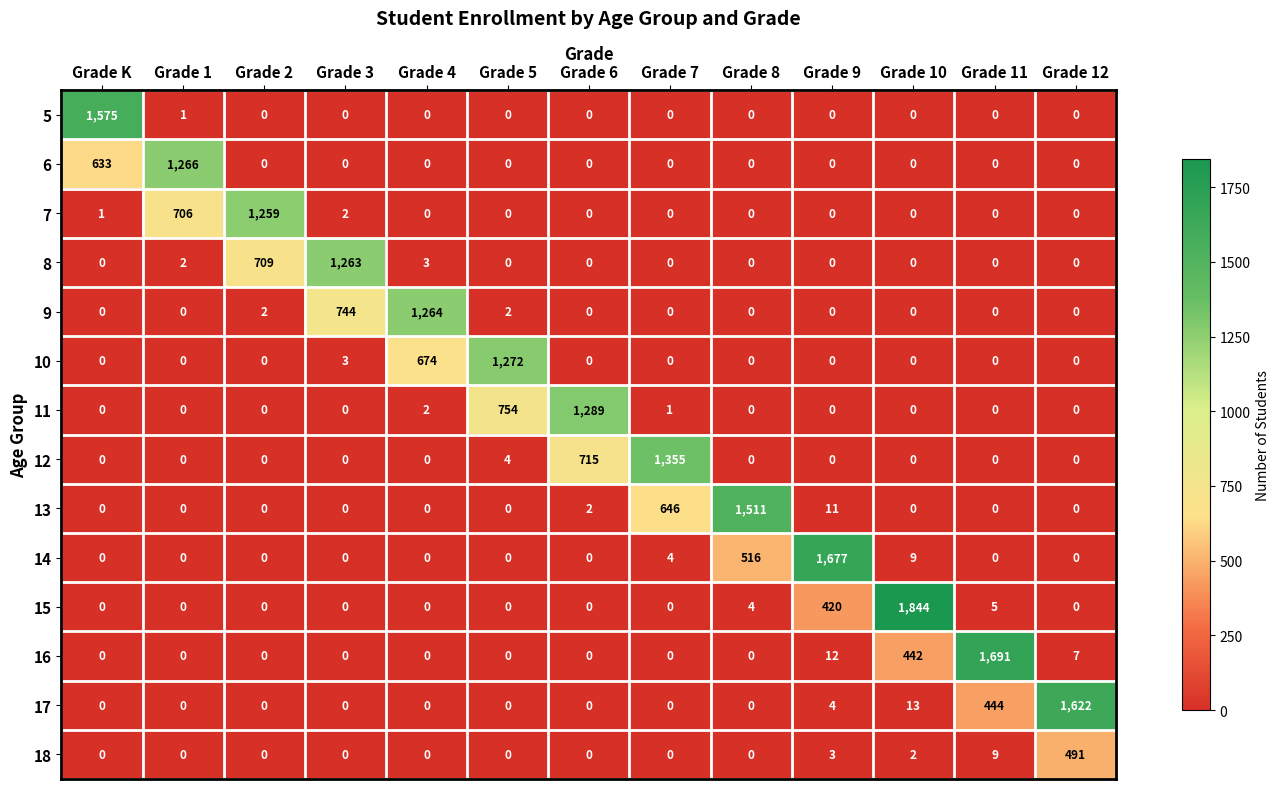

What is the greatest value displayed?

1844